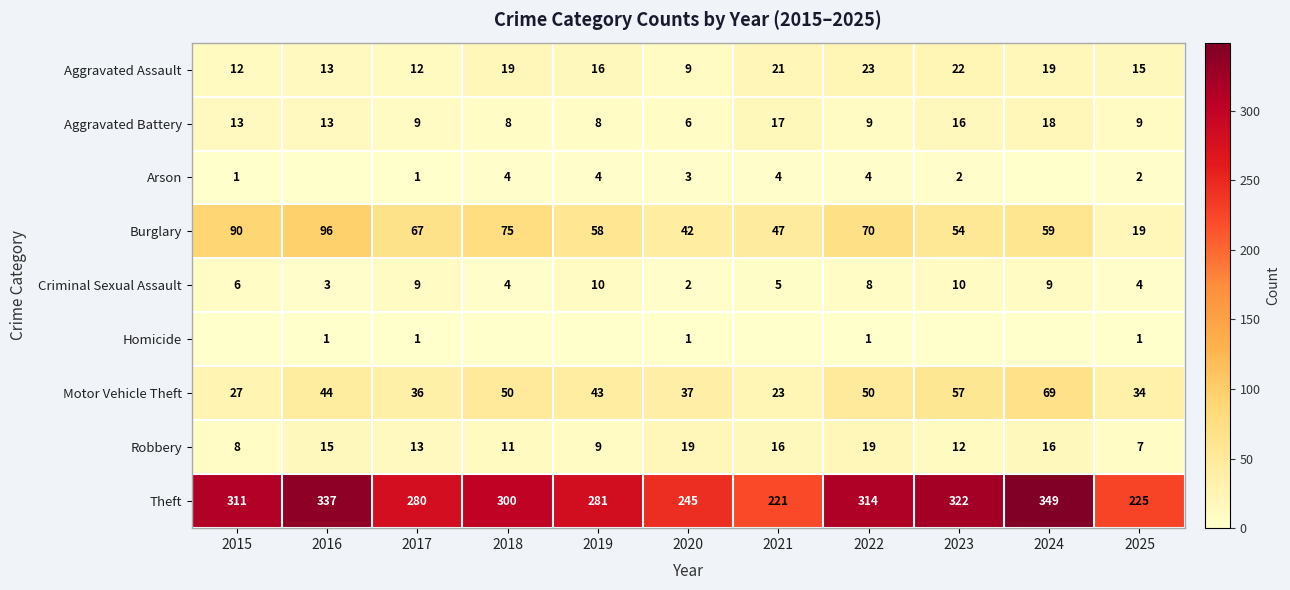

The value of Criminal Sexual Assault at 2019 is 10. True or false?

True